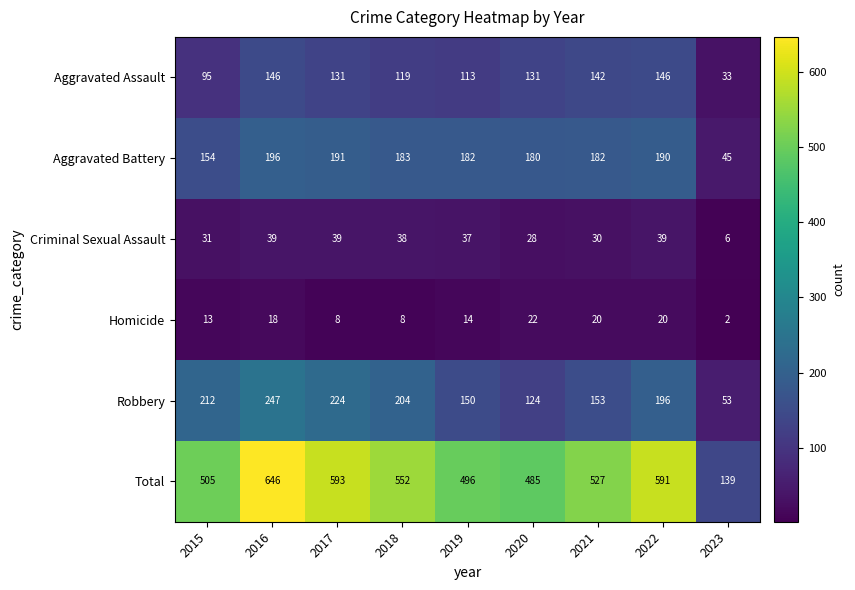

What is the difference between the maximum and minimum values in the Aggravated Battery series?

151